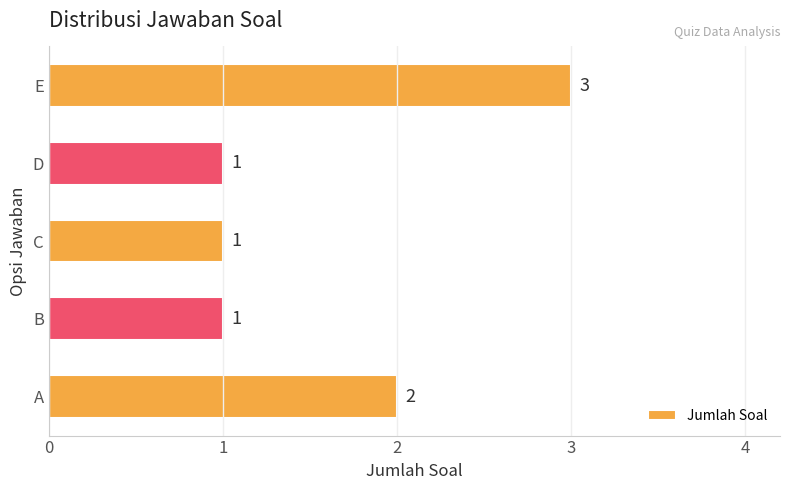

True or false: the data shows 2 at A.

True